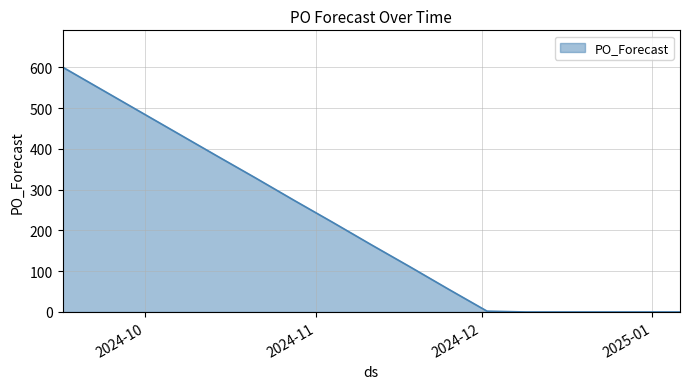

What is the difference between the maximum and minimum values?

601